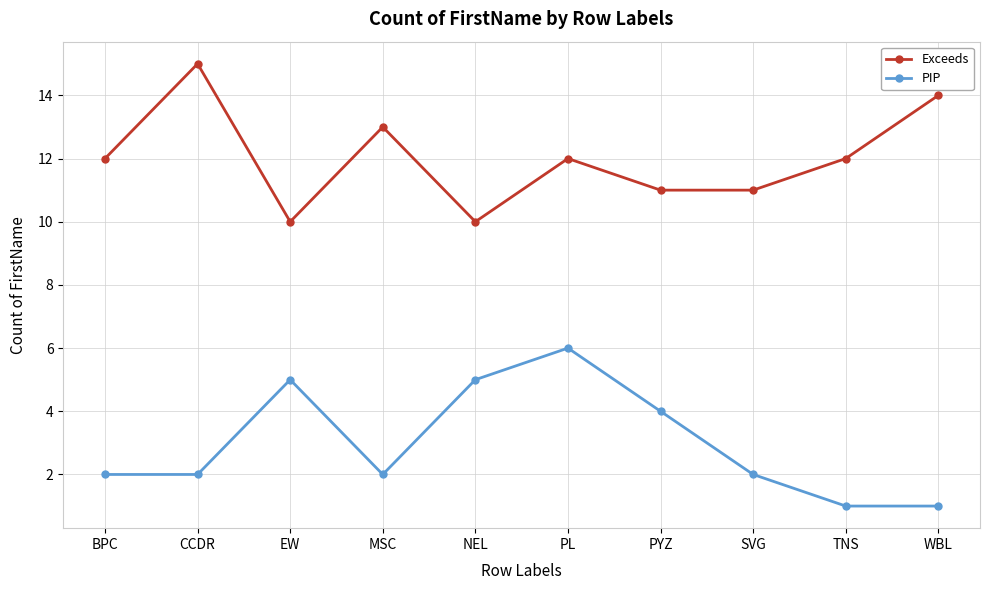

At which category does Exceeds reach its first local peak?

CCDR